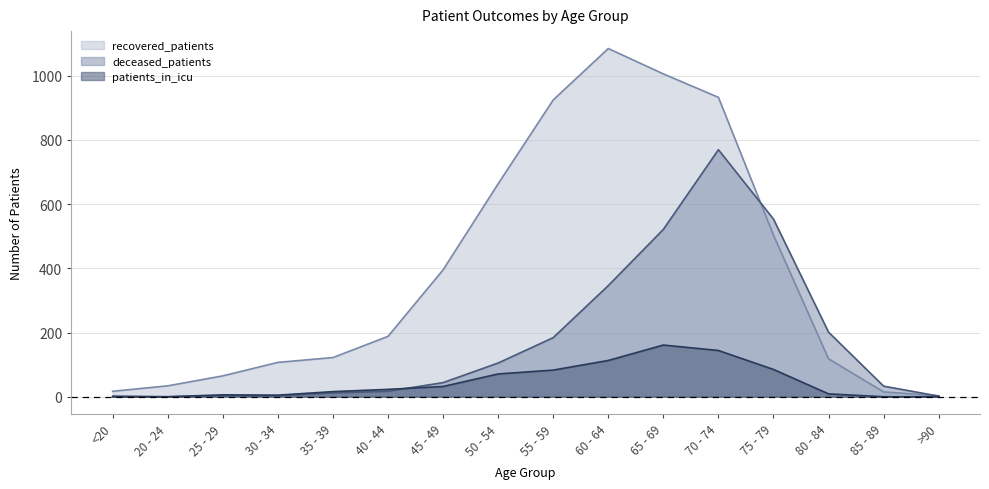

How many lines are shown in the chart?

3